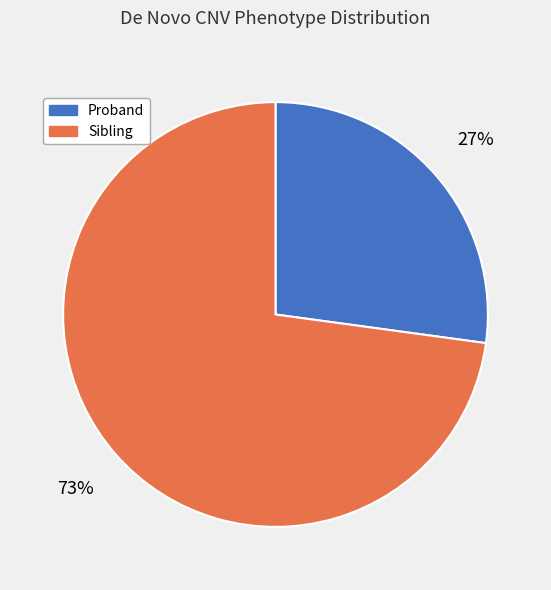

To the nearest percent, what is the average slice percentage?

50%